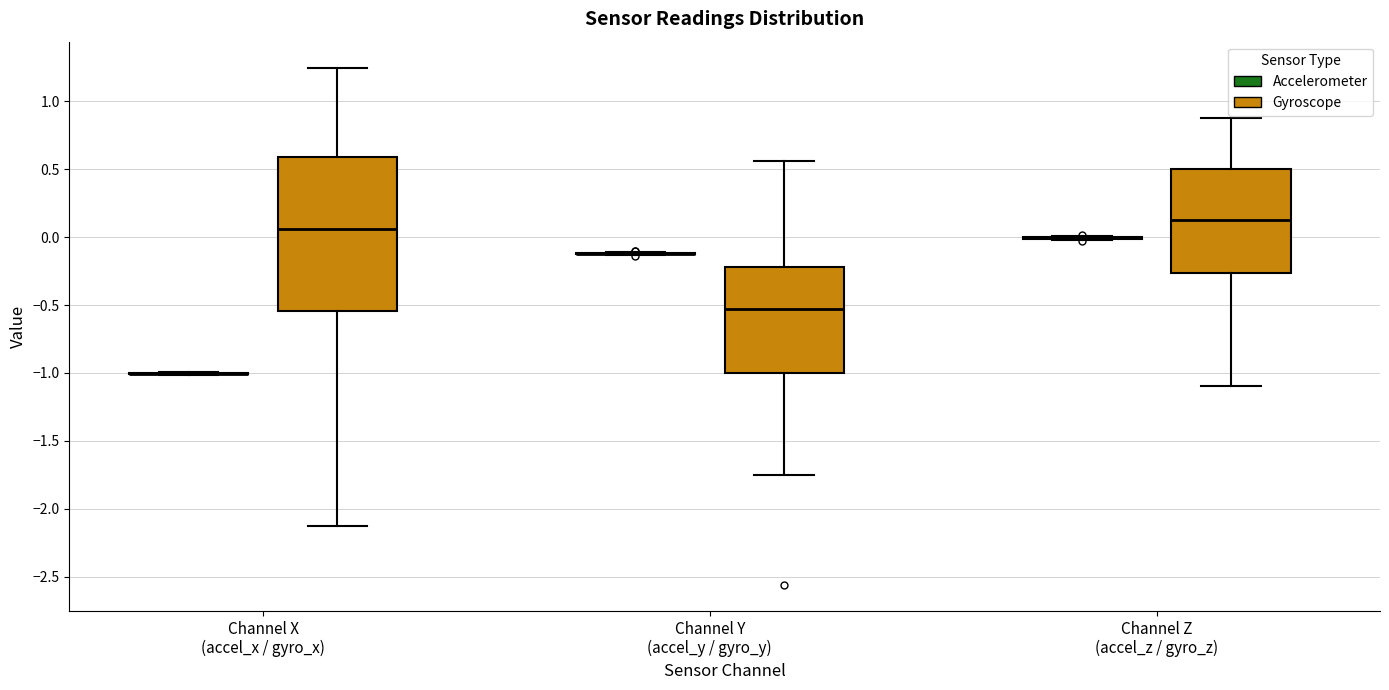

Comparing the boxes themselves (not the whiskers), which one is the tallest?

Channel X (accel_x / gyro_x) (Gyroscope)